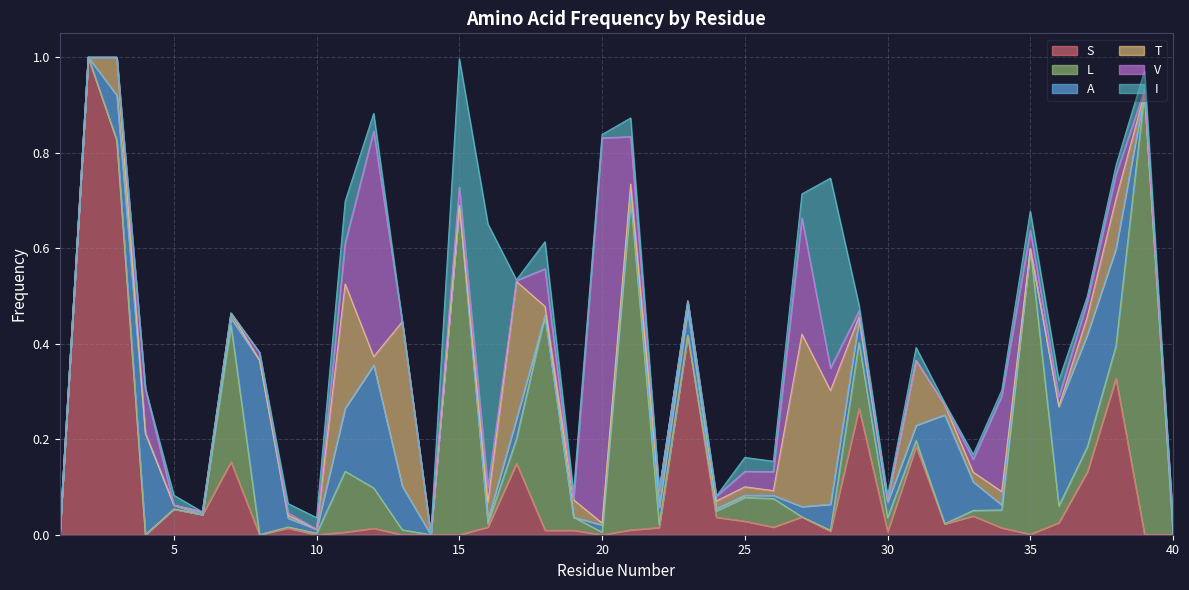

What is the maximum value for S?

1.0